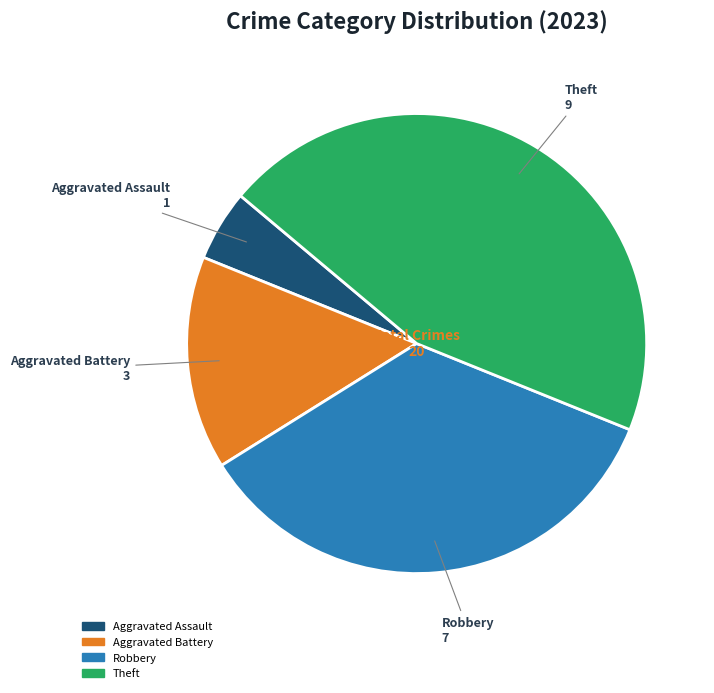

Is there a majority slice in this chart?

No